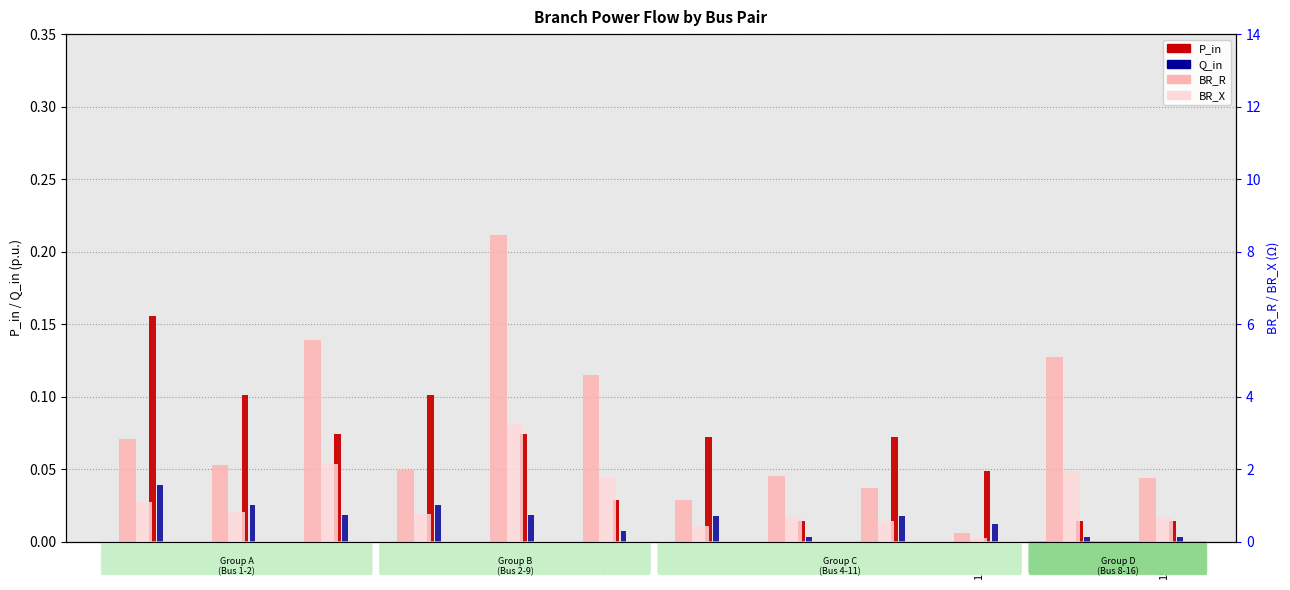

What is the average value of the BR_R series?

3.1